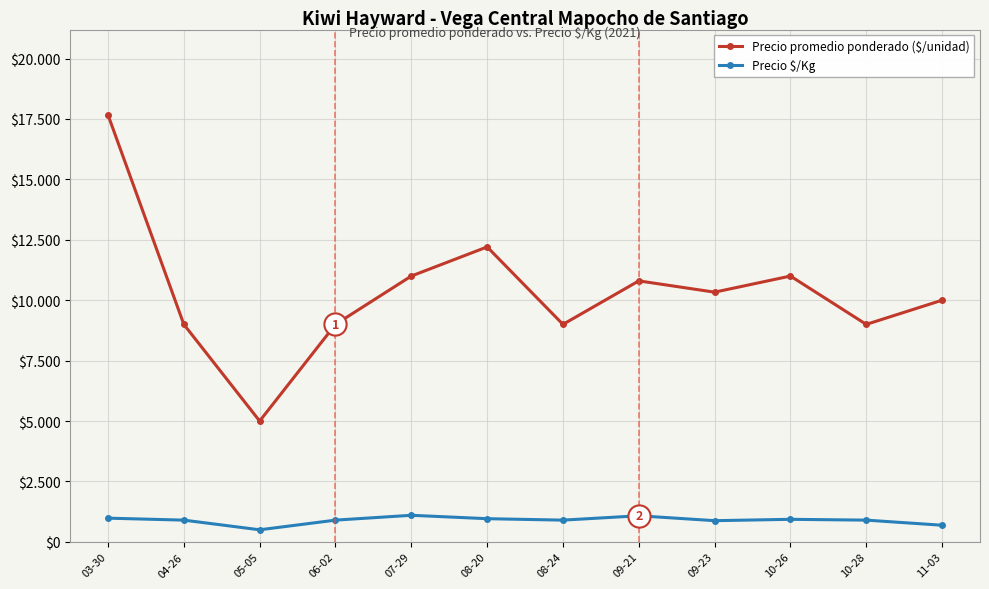

True or false: Precio promedio ponderado ($/unidad) and Precio $/Kg cross at least once.

False